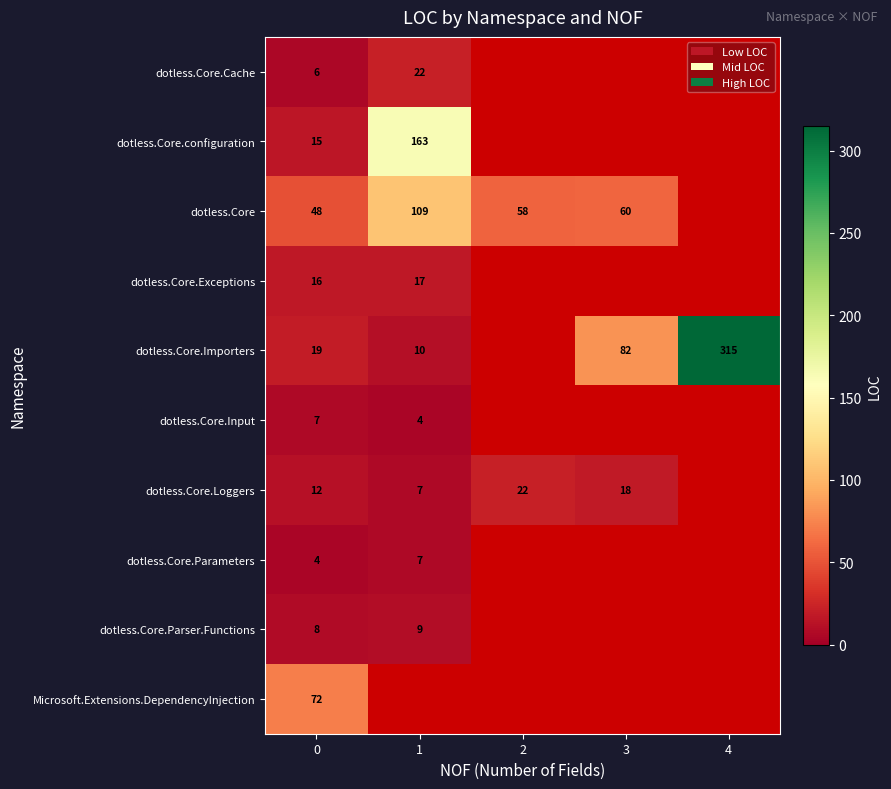

At 0, list the series in order from smallest to largest.

dotless.Core.Parameters, dotless.Core.Cache, dotless.Core.Input, dotless.Core.Parser.Functions, dotless.Core.Loggers, dotless.Core.configuration, dotless.Core.Exceptions, dotless.Core.Importers, dotless.Core, Microsoft.Extensions.DependencyInjection